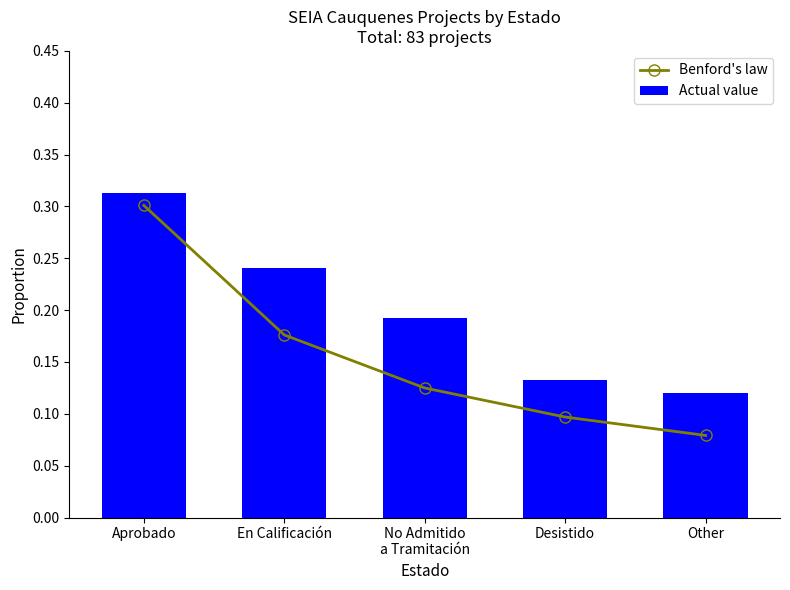

Rank the series at Aprobado from highest to lowest value.

Actual value, Benford's law